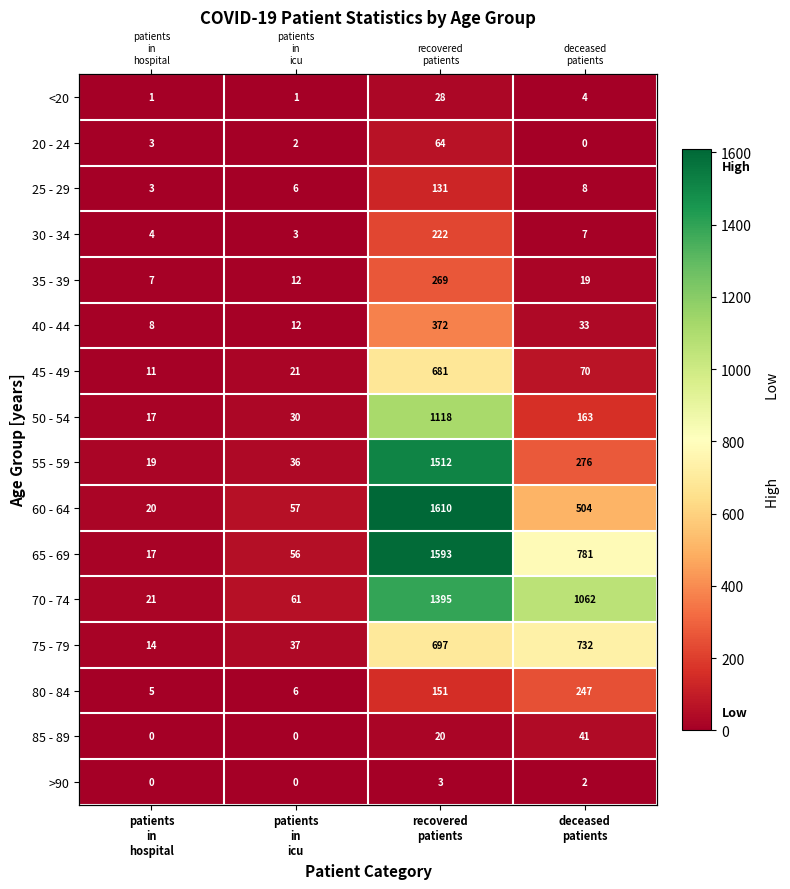

List the series in order of their peak value, lowest first.

>90, <20, 85 - 89, 20 - 24, 25 - 29, 30 - 34, 80 - 84, 35 - 39, 40 - 44, 45 - 49, 75 - 79, 50 - 54, 70 - 74, 55 - 59, 65 - 69, 60 - 64